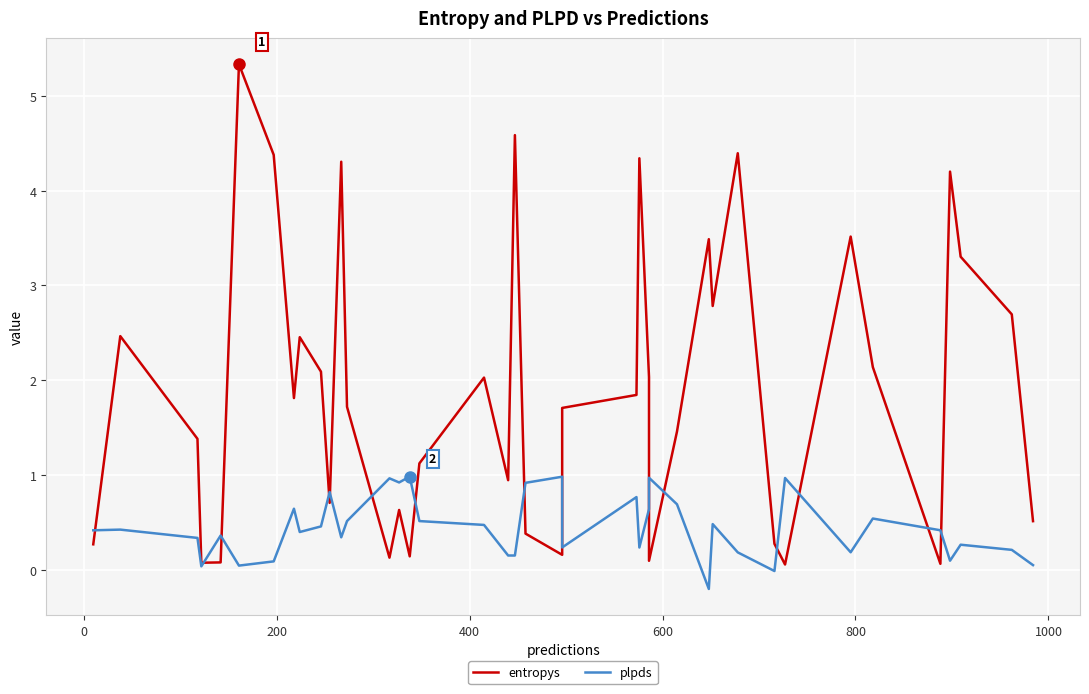

What are all the series names shown in the legend?

entropys, plpds